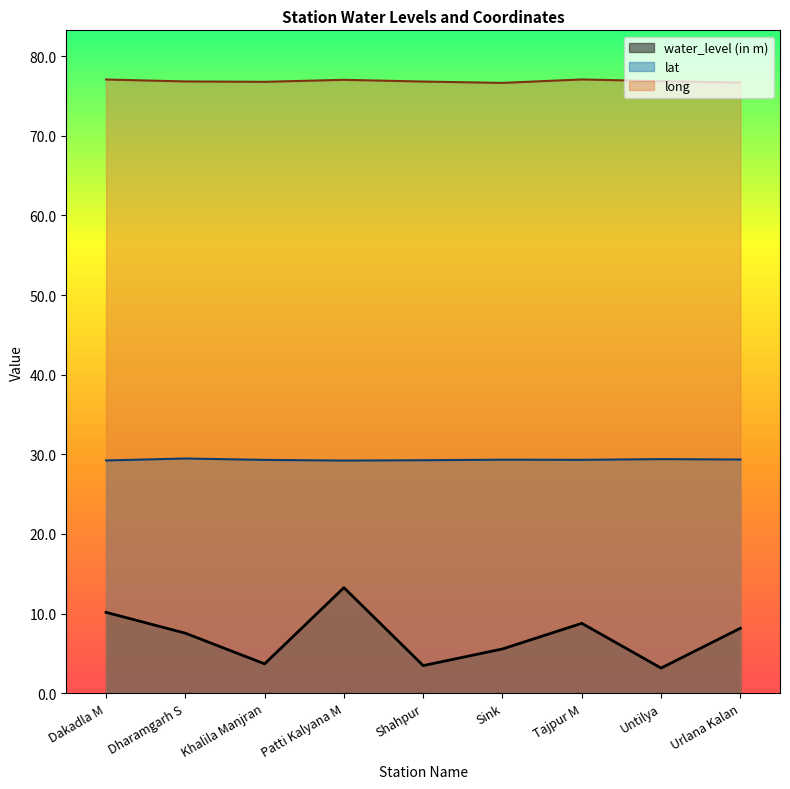

What is the sum of all water_level (in m) values?

63.7